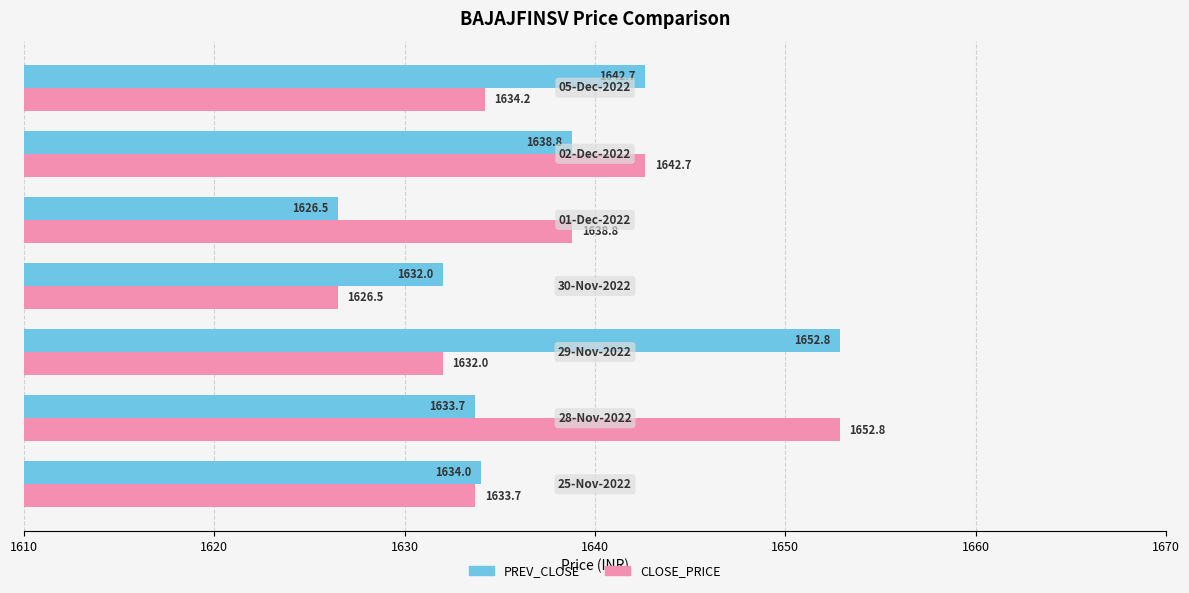

List the series in order of their overall mean, lowest first.

PREV_CLOSE, CLOSE_PRICE